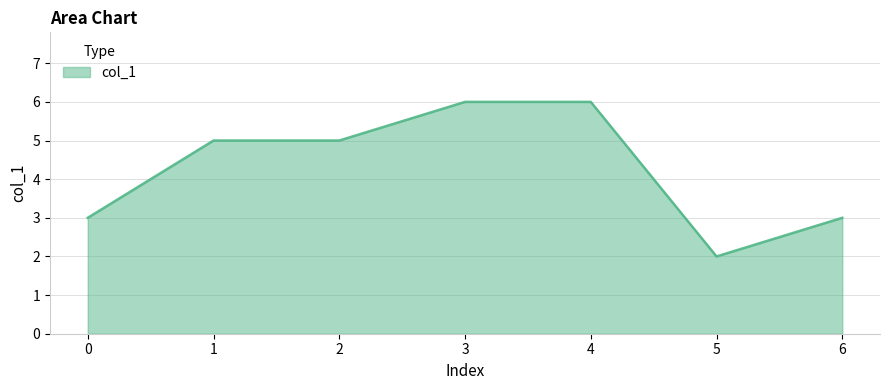

True or false: the data shows 6 at 3.

True